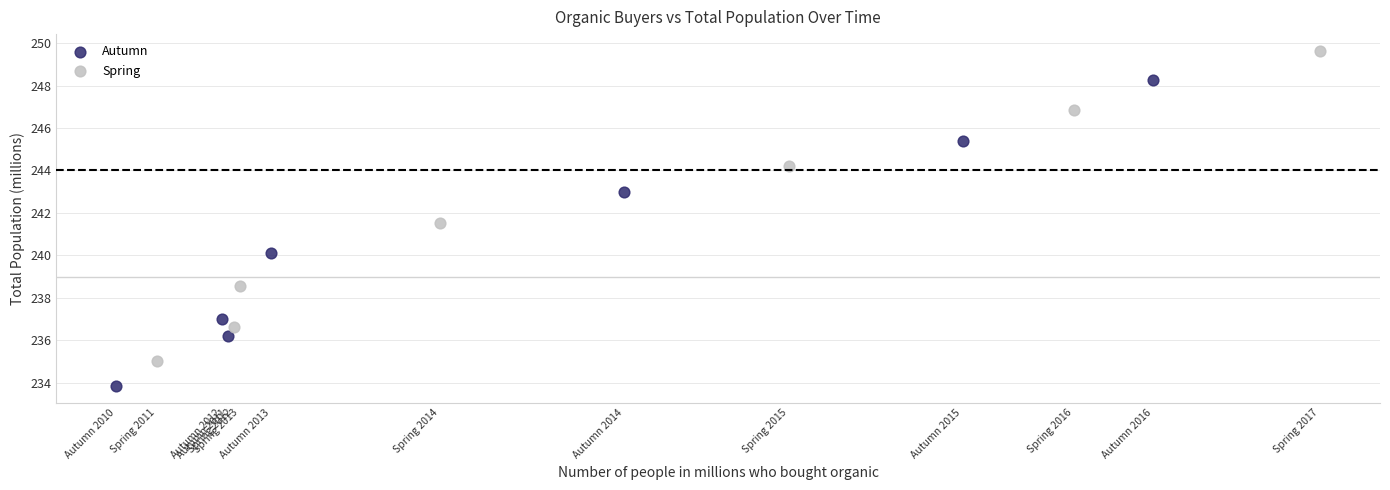

Which series reaches the minimum Y coordinate?

Autumn